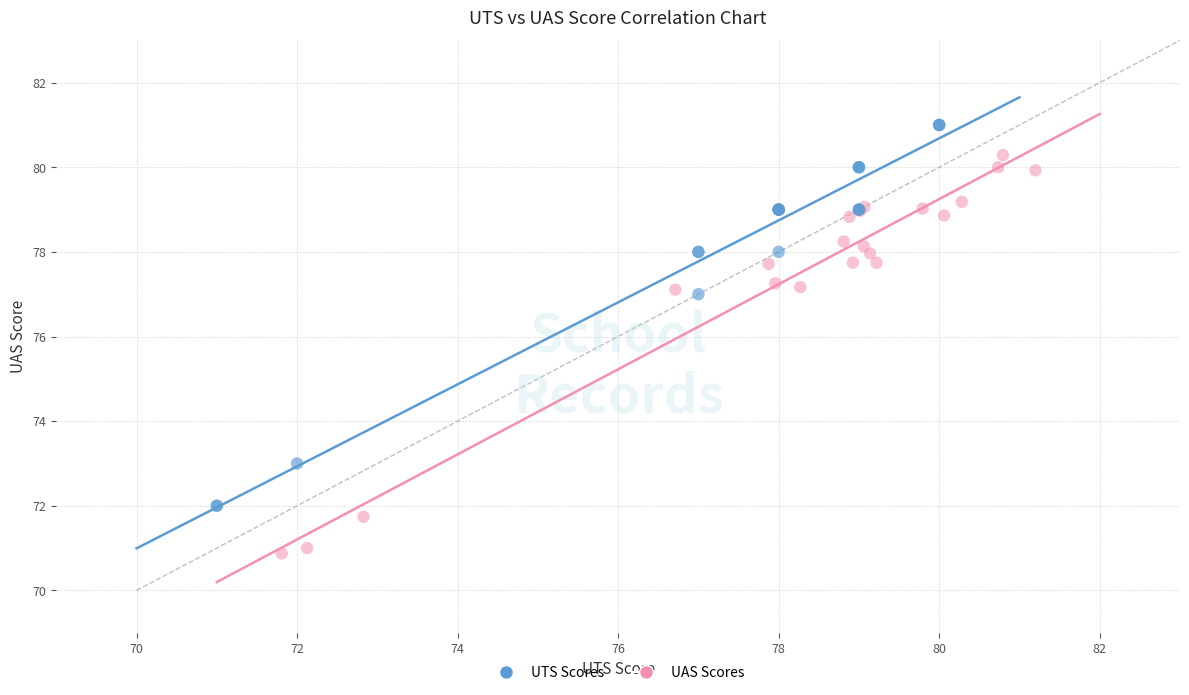

Which series reaches the maximum Y coordinate?

UTS Scores